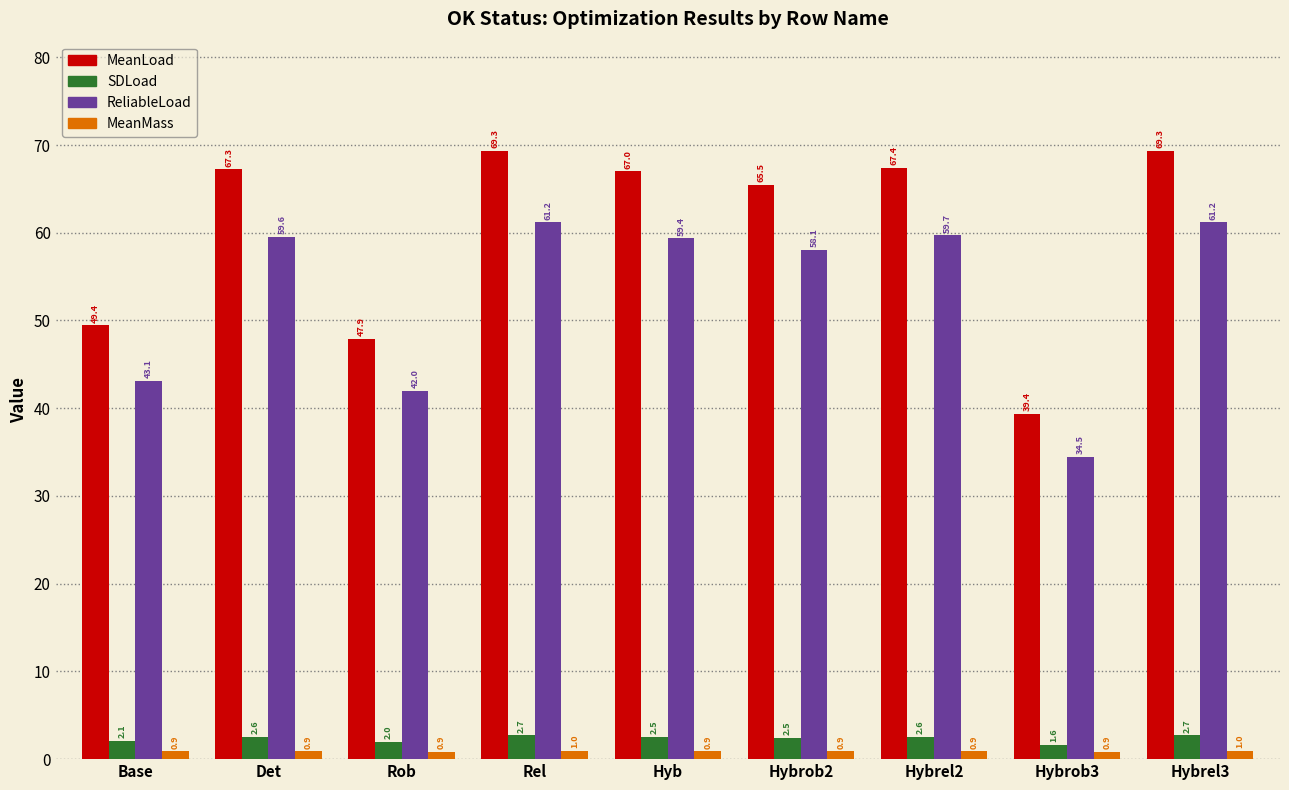

What is the highest value of the ReliableLoad series?

61.2